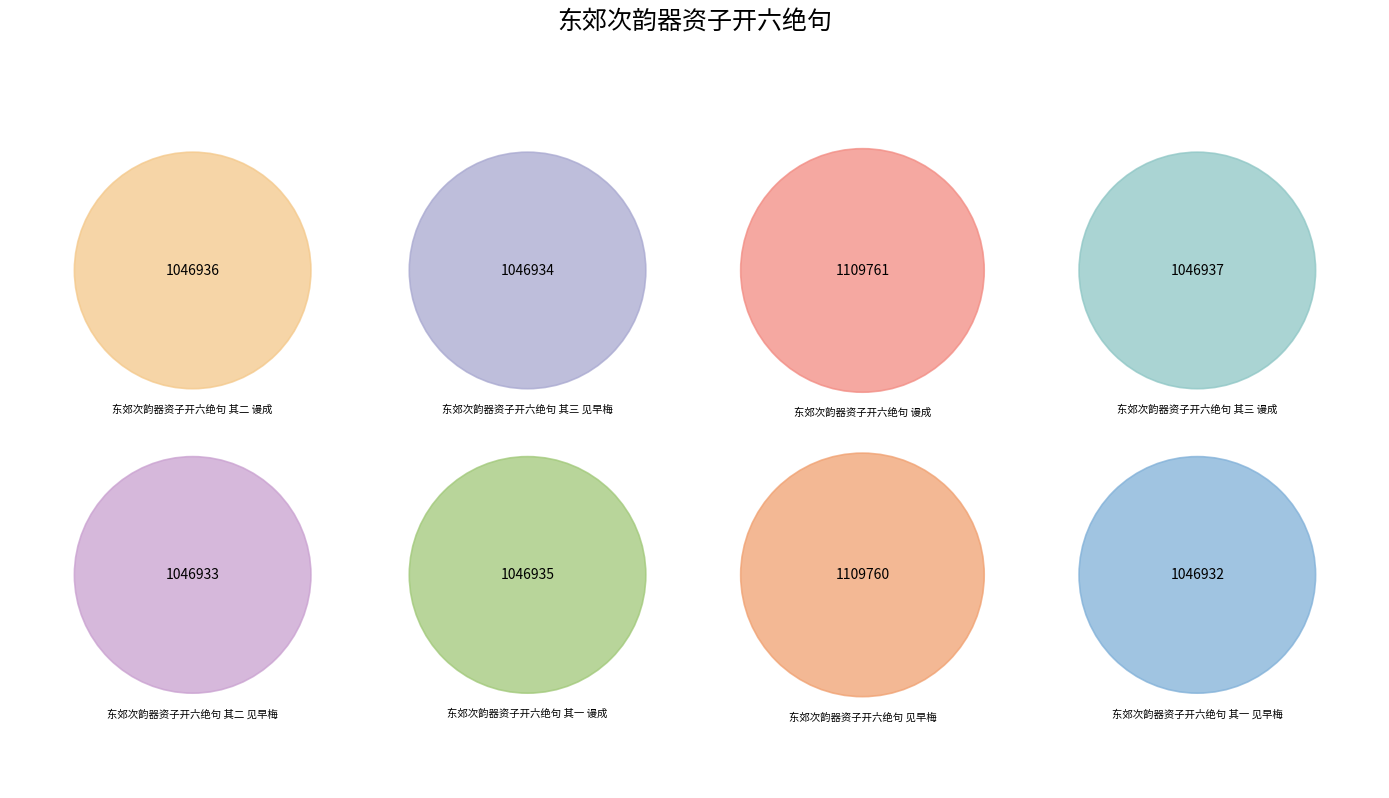

Which slice is the smallest?

东郊次韵器资子开六绝句 其一 见早梅